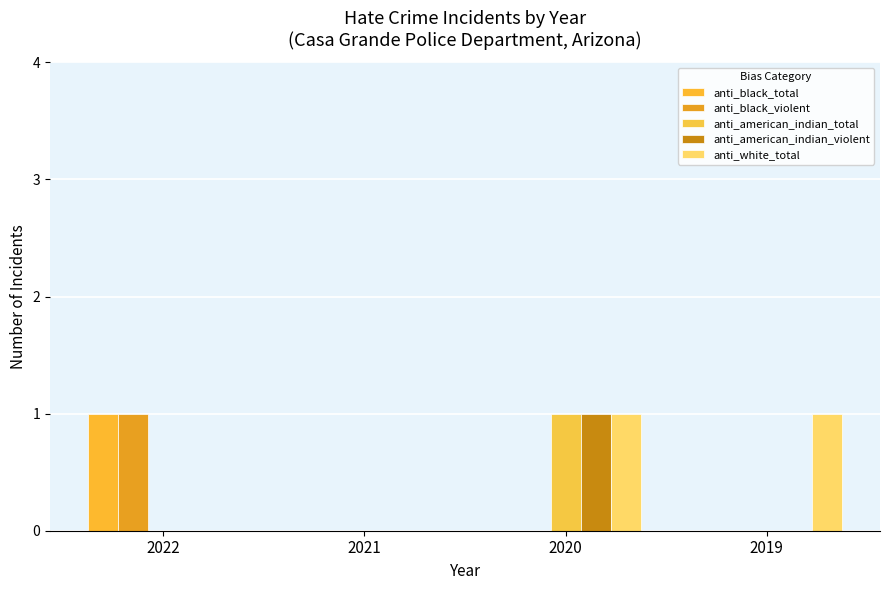

Are the bars grouped side by side (vs. stacked)?

Yes